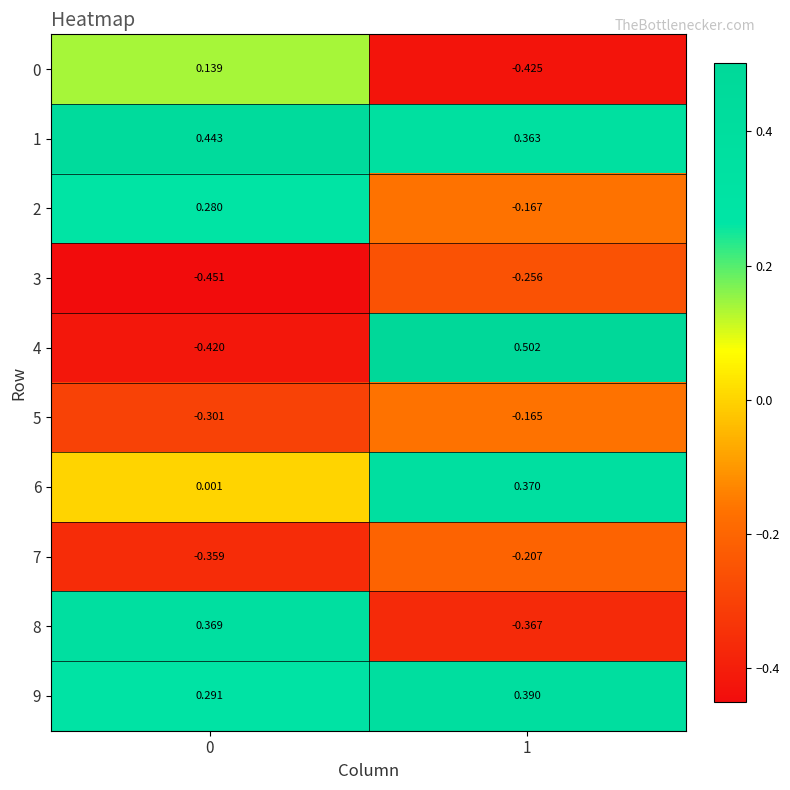

Is the value of 4 at 0 greater than the value of 8 at 1?

No